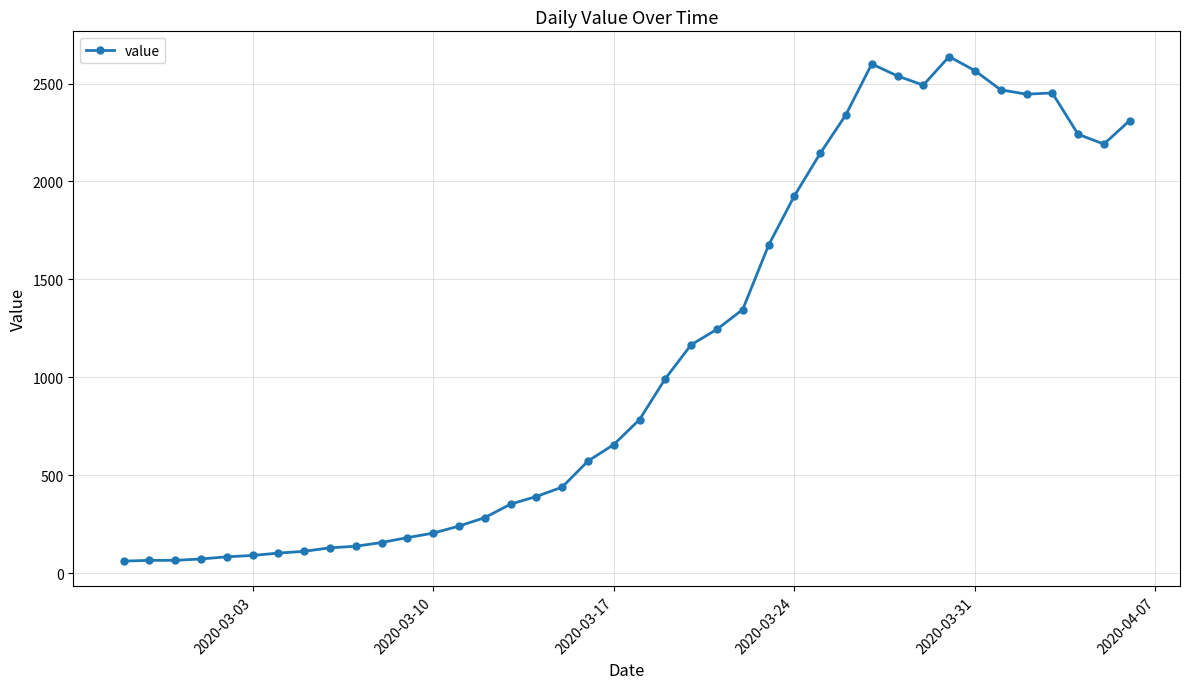

What is the value of the 13th point from the left?

204